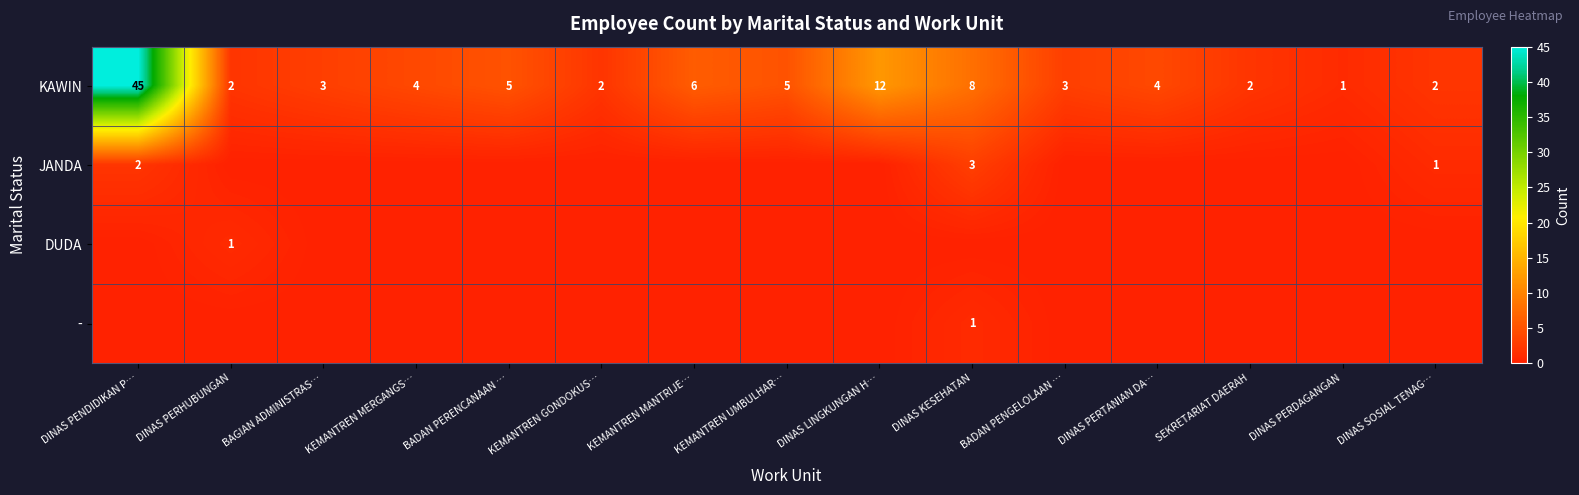

True or false: - has a value of 1 at DINAS KESEHATAN.

True